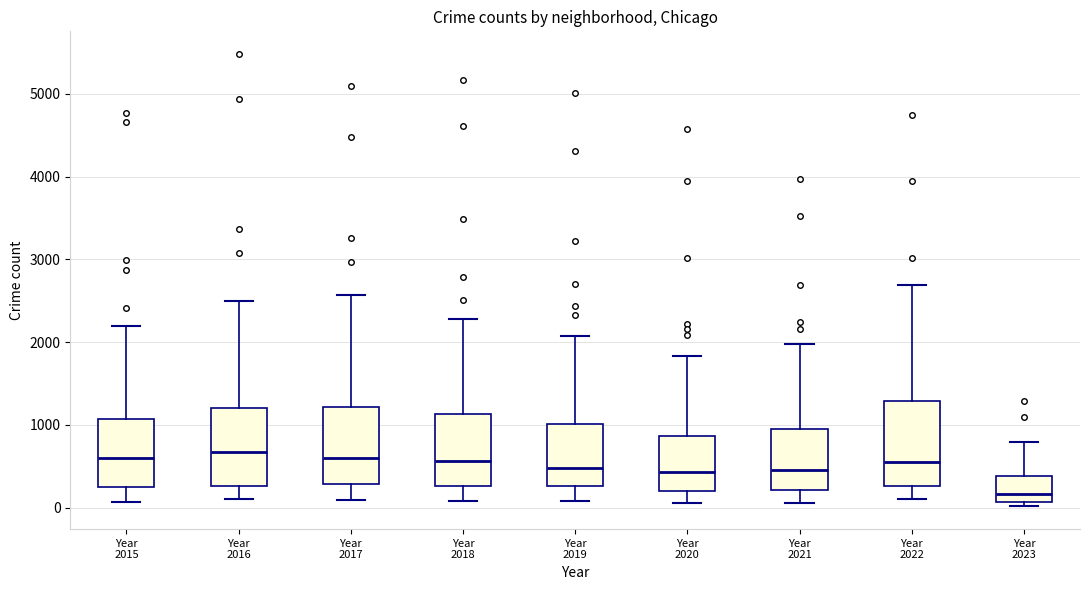

Reading left to right, transcribe this box plot: for each box, give where its median line is, the range the box spans, and where its two whiskers end, as read against the y-axis. The values are not printed on the chart, so give them approximately, as read against the axis.

Year 2015: median 600, box 300 to 1100, whiskers 100 to 2200
Year 2016: median 700, box 300 to 1200, whiskers 100 to 2500
Year 2017: median 600, box 300 to 1200, whiskers 100 to 2600
Year 2018: median 600, box 300 to 1100, whiskers 100 to 2300
Year 2019: median 500, box 300 to 1000, whiskers 100 to 2100
Year 2020: median 400, box 200 to 900, whiskers 100 to 1800
Year 2021: median 500, box 200 to 1000, whiskers 100 to 2000
Year 2022: median 600, box 300 to 1300, whiskers 100 to 2700
Year 2023: median 200, box 100 to 400, whiskers 0 to 800